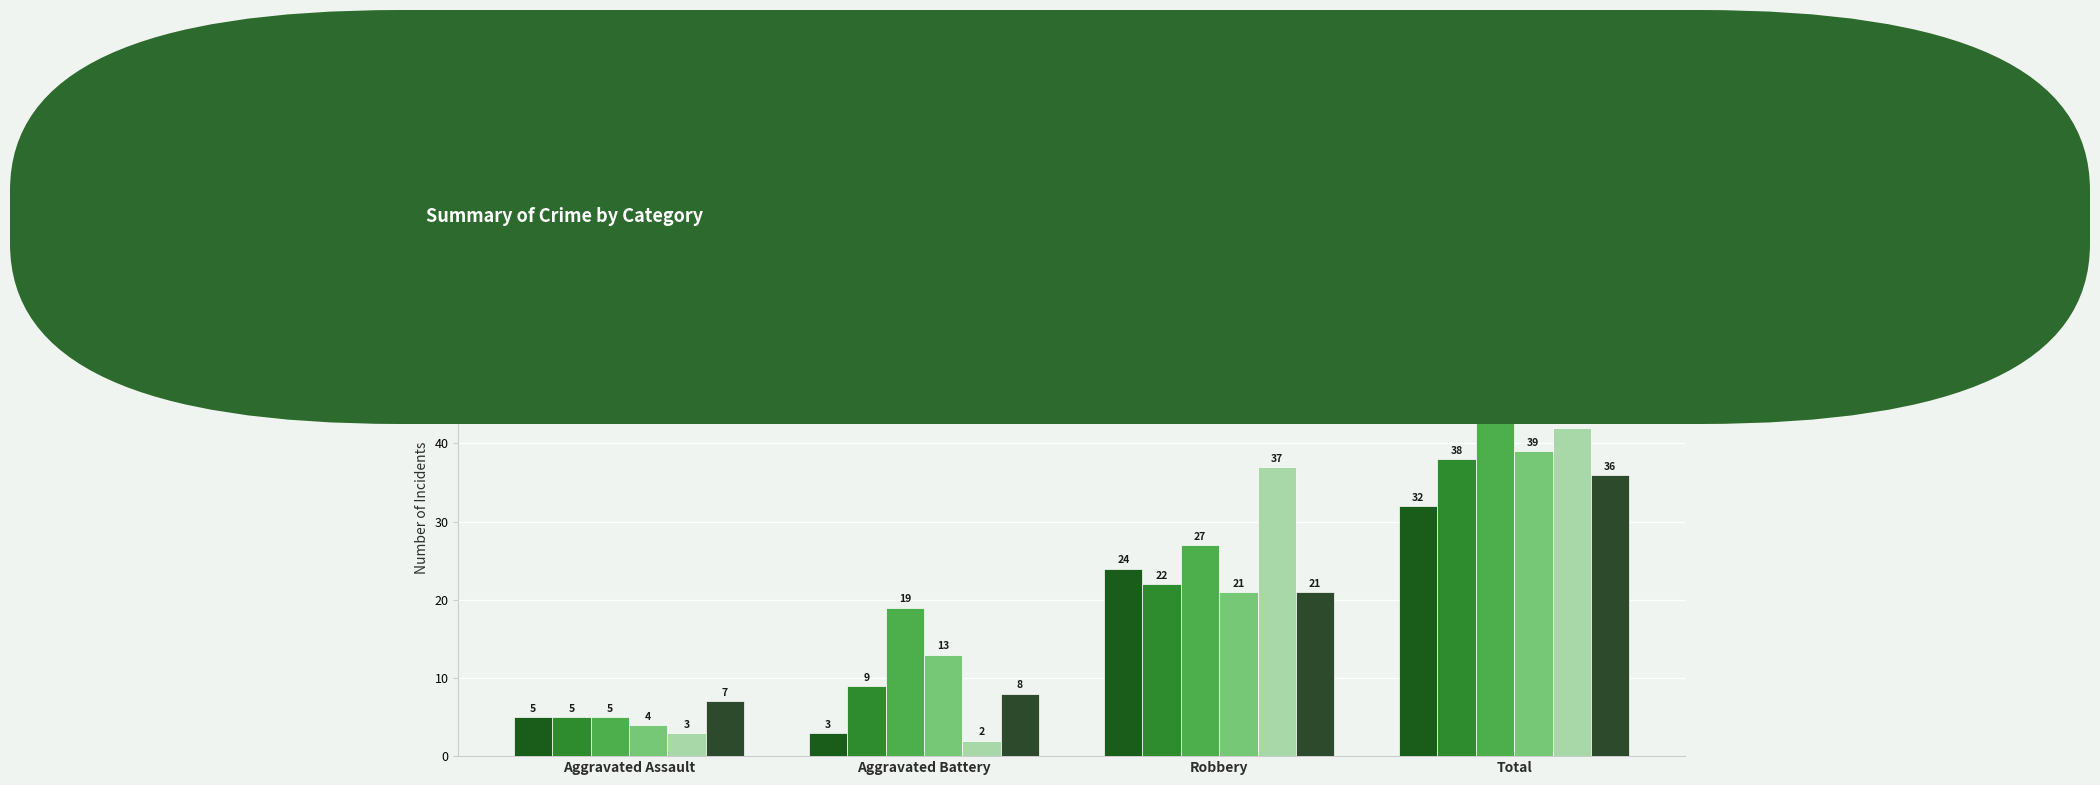

What are all the series names shown in the legend?

2015, 2018, 2019, 2022, 2016, 2017